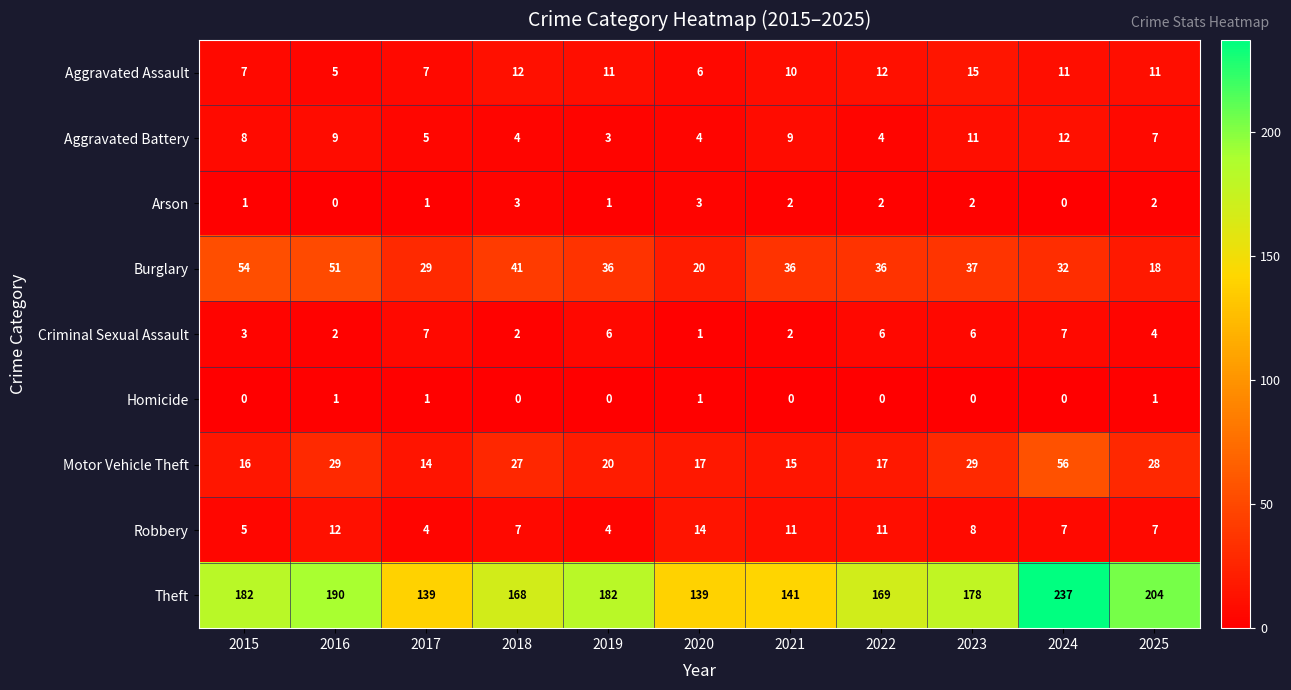

What is the spread (max minus min) of values at 2021?

141